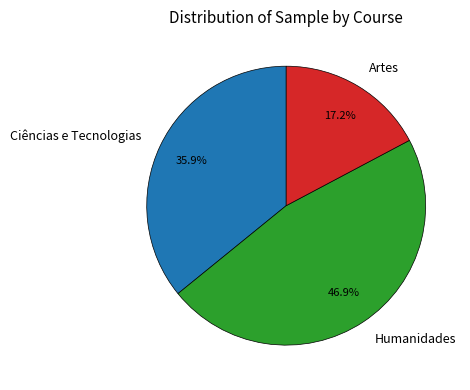

True or false: Artes accounts for 3% of the total.

False